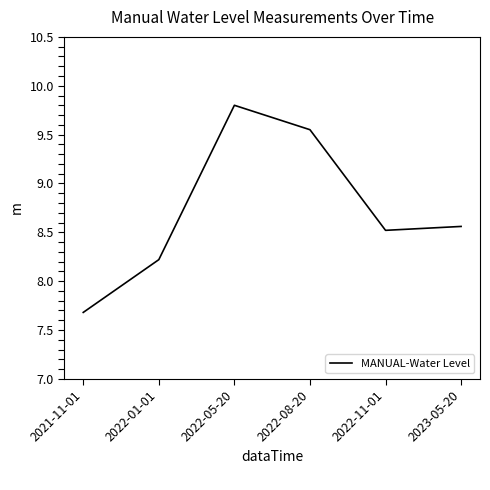

Approximately how many times larger is the value at 2022-01-01 compared to 2022-11-01?

1.0